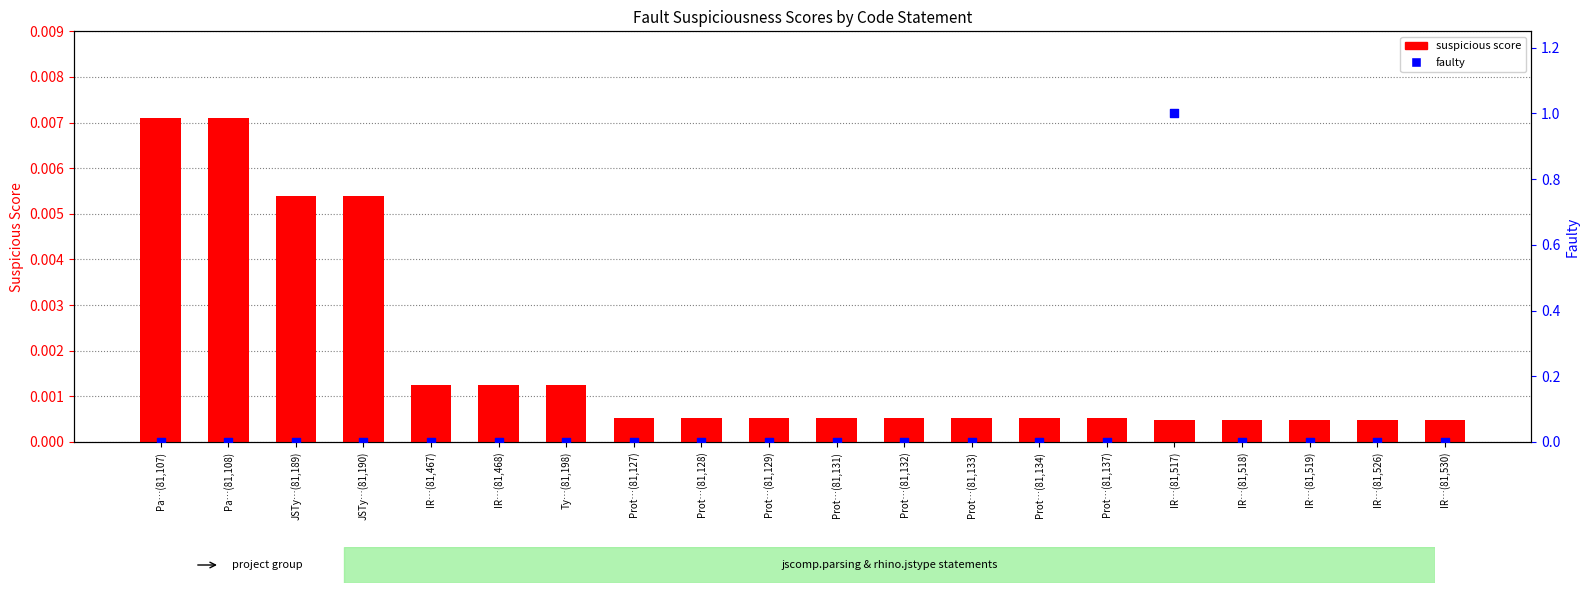

Which series reaches the maximum Y coordinate?

faulty